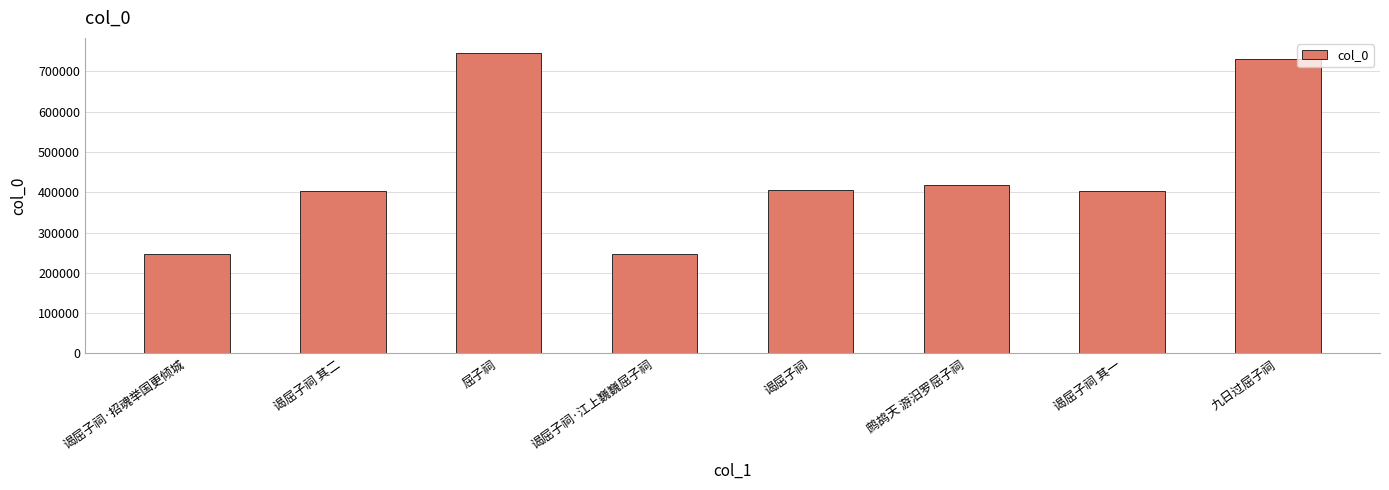

At which label is the value closest to 496462?

鹧鸪天 游汨罗屈子祠